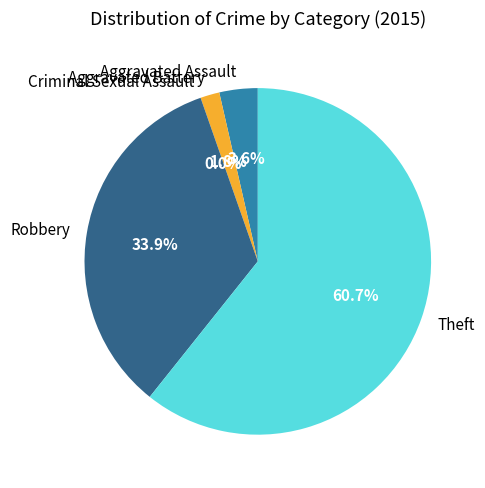

Is there any slice that represents more than half of the pie?

Yes